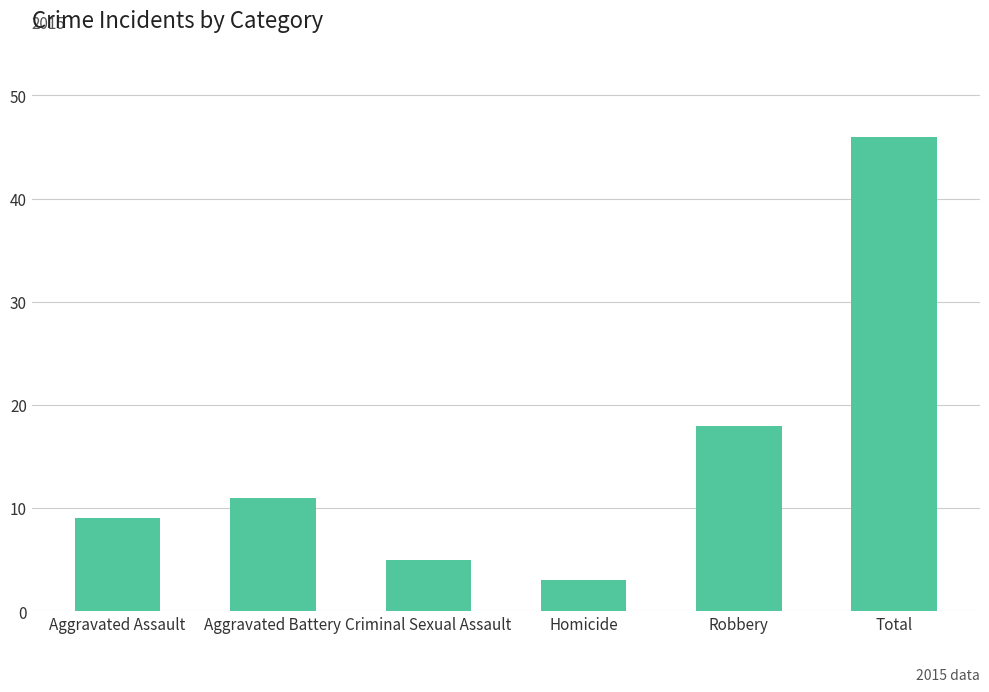

What is the label of the 5th bar from the right?

Aggravated Battery